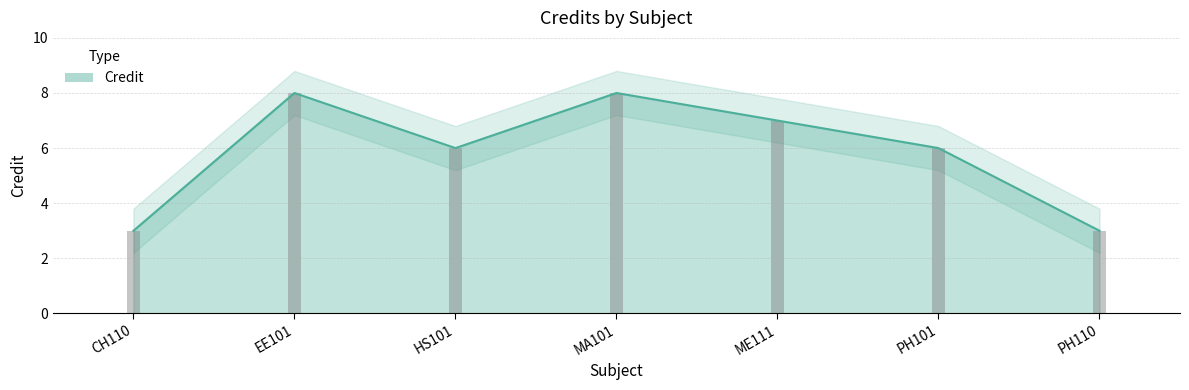

The value at PH101 is 9. True or false?

False